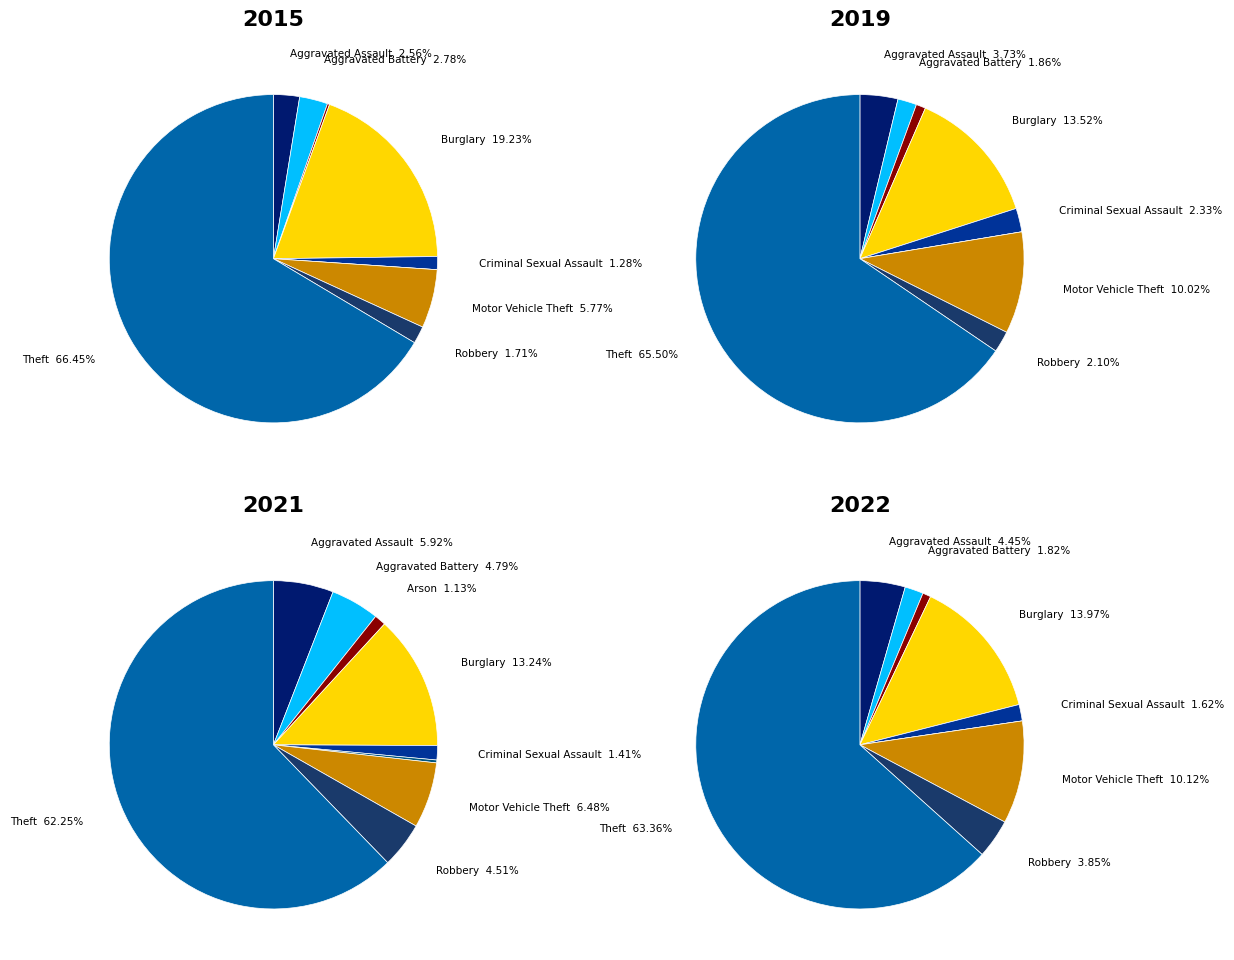

To the nearest percent, what percentage of the pie is Criminal Sexual Assault?

1%